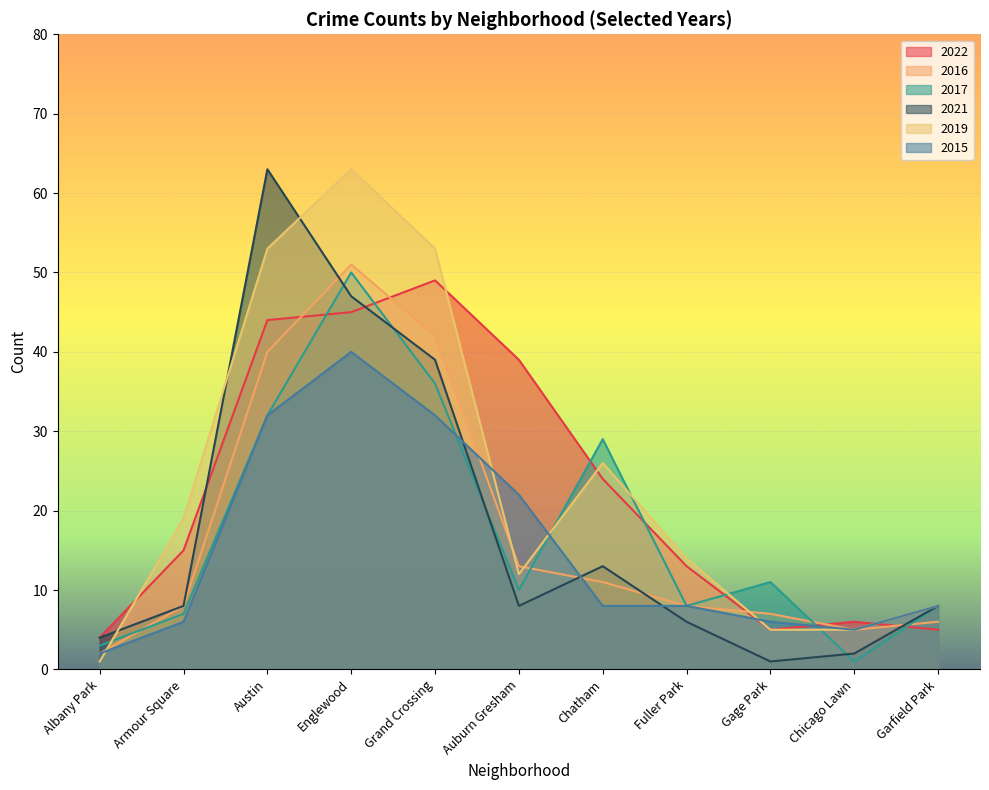

True or false: 2021 and 2017 cross at least once.

True